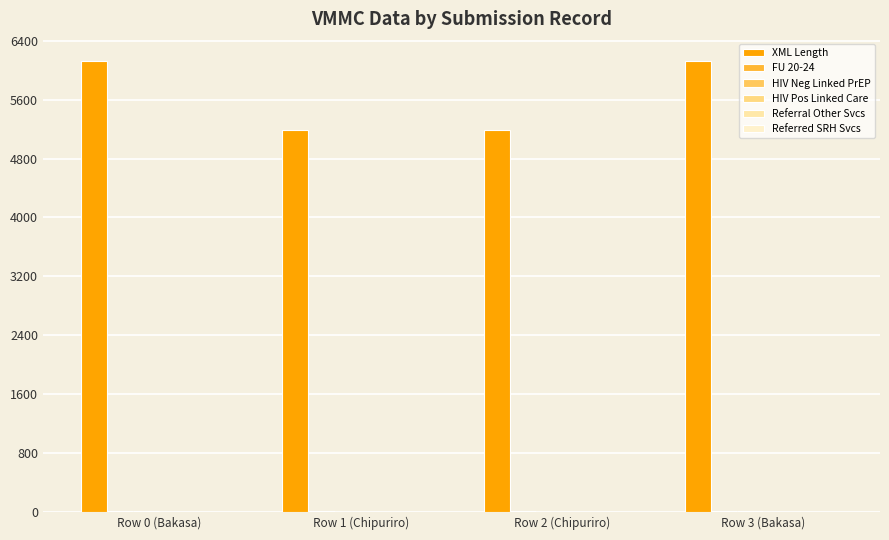

Which series changed the most between Row 1 (Chipuriro) and Row 3 (Bakasa)?

XML Length